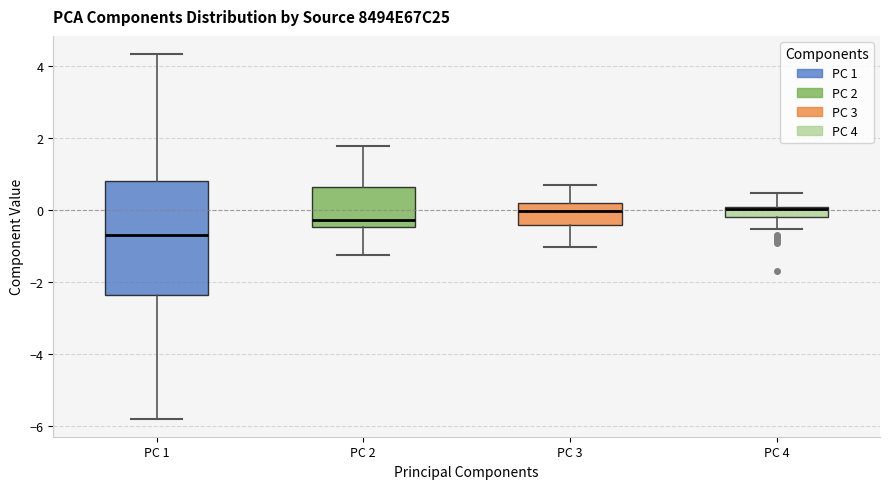

Where does the upper whisker of the box for PC 3 end on the y-axis? The values are not printed on the chart, so give them approximately, as read against the axis.

0.6